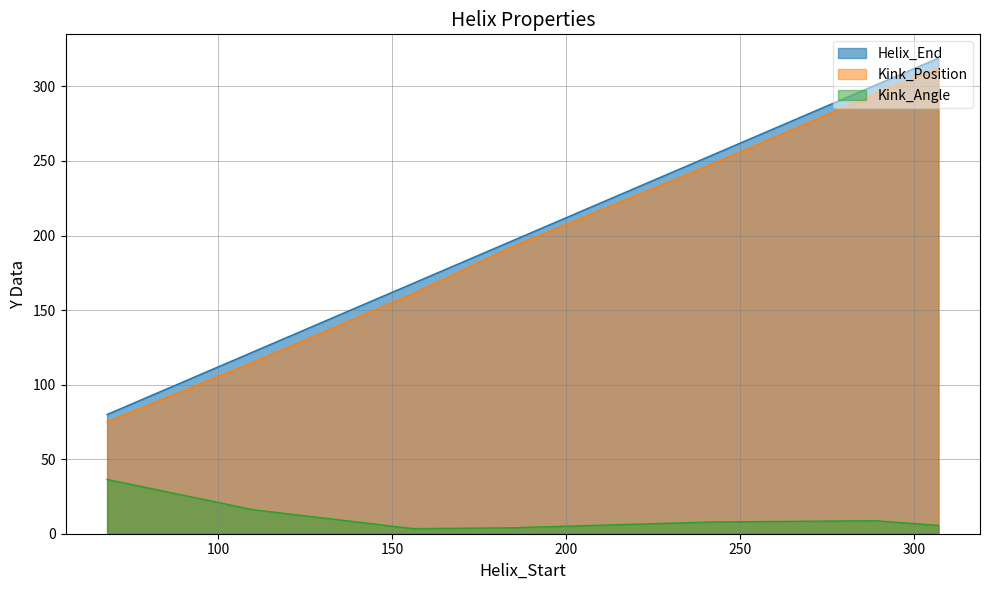

List the labels in order of Helix_End value, largest first.

307, 289, 242, 184, 156, 110, 68